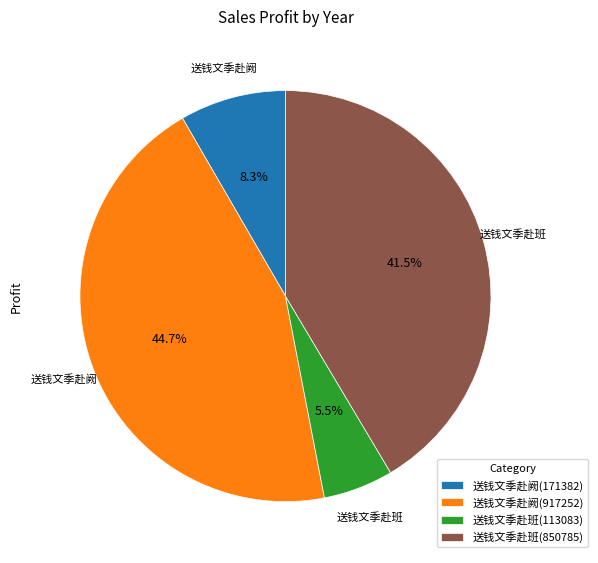

Count the number of slices in the pie.

4